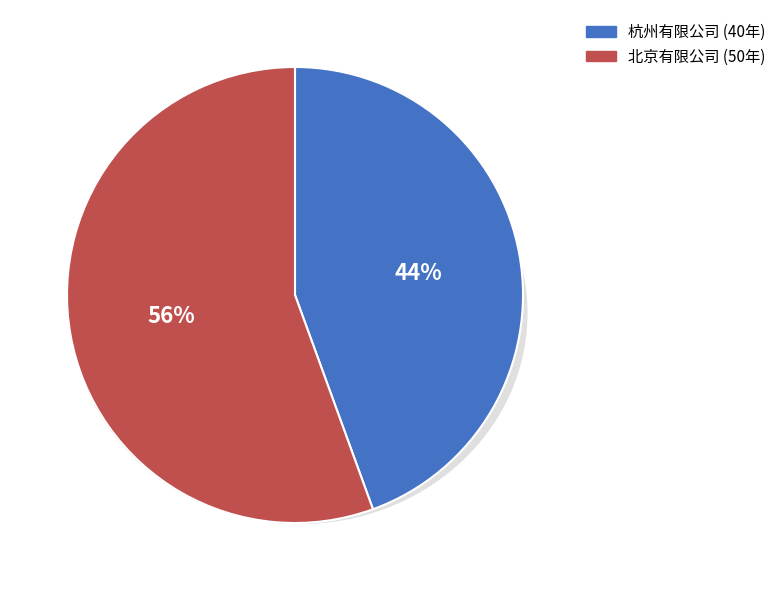

Which slice is the smallest?

1